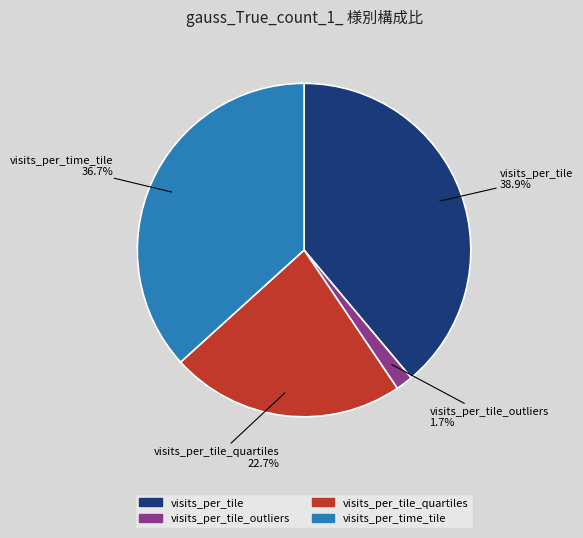

How many slices are in this pie chart?

4